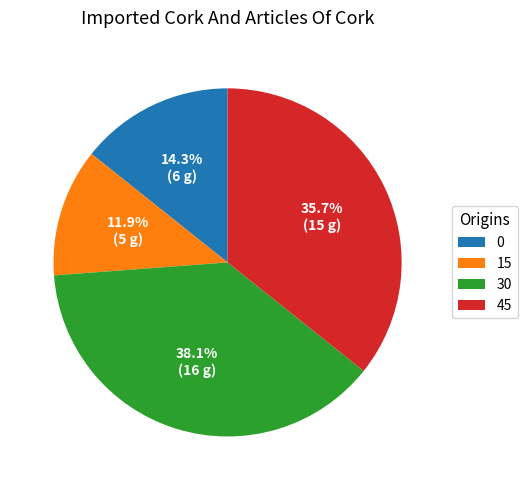

To the nearest percent, what portion does 15 represent?

12%